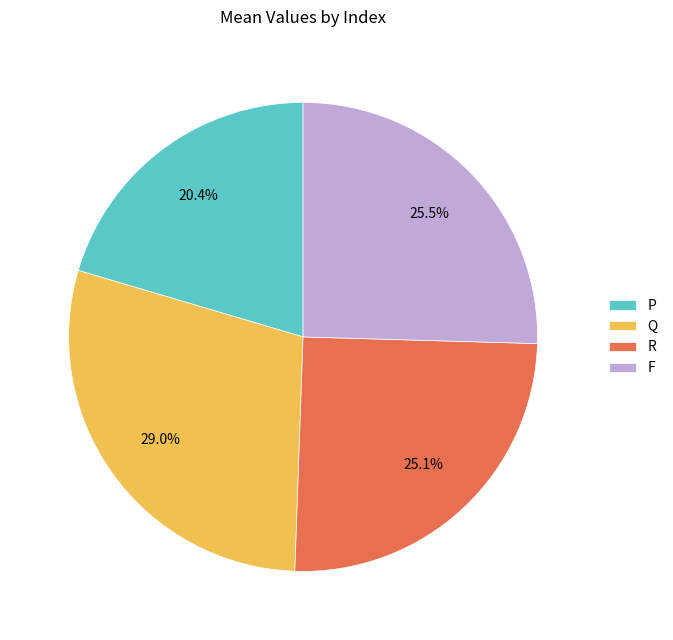

Which slice is the smallest?

P